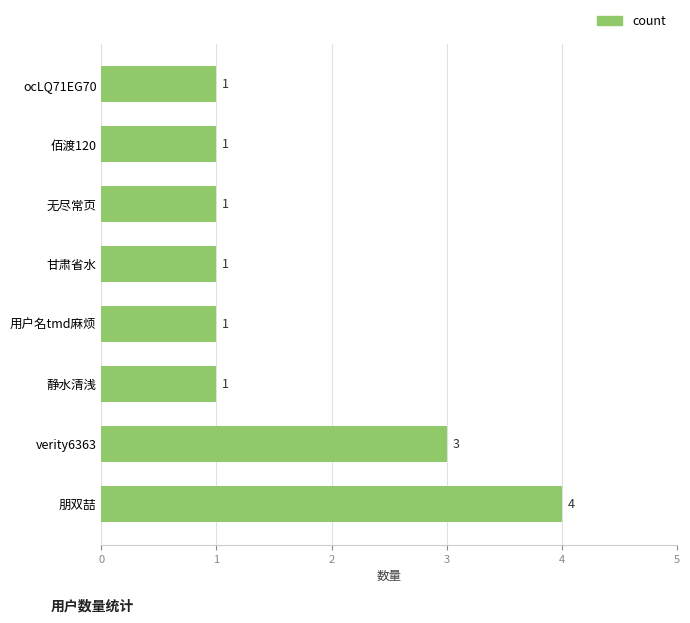

How many data points does each series have?

8